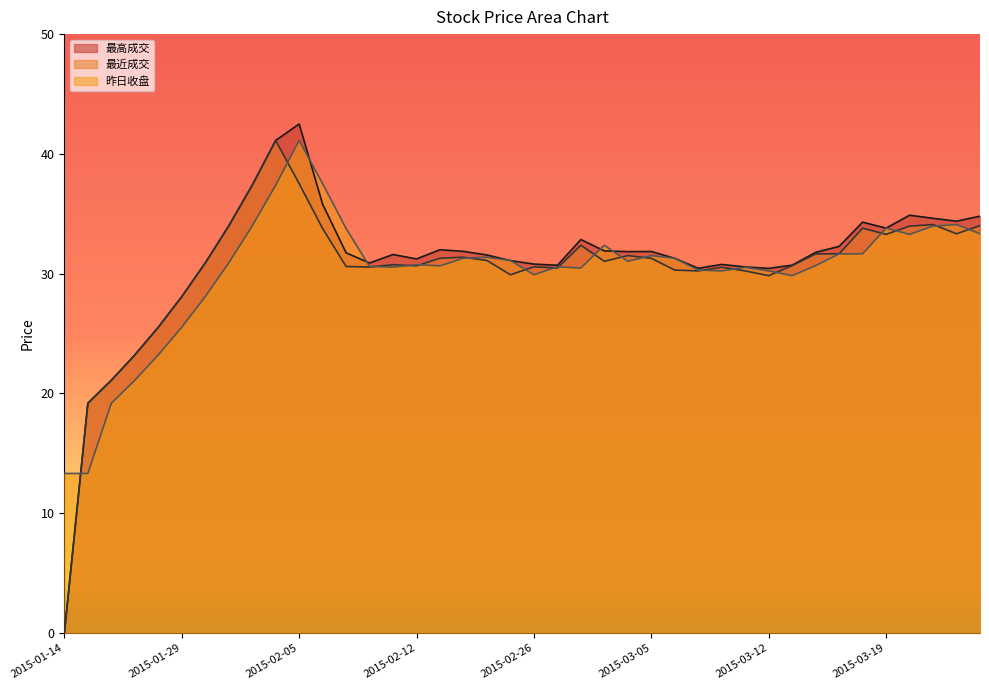

What is the label of the 4th point from the left?

2015-01-27